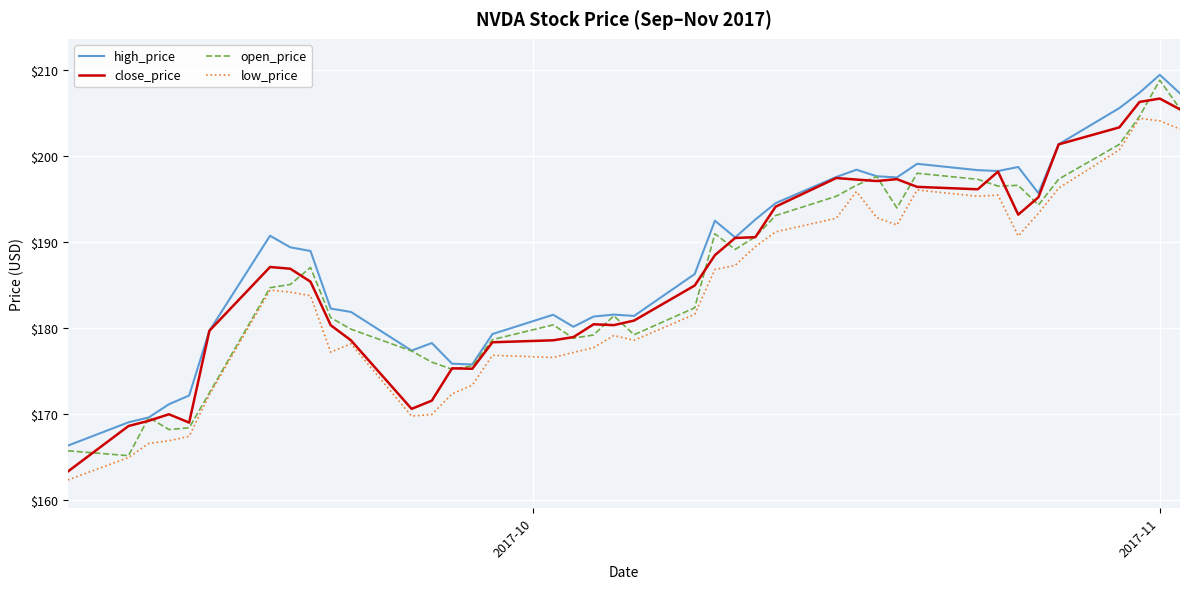

What is the highest value of the close_price series?

206.7